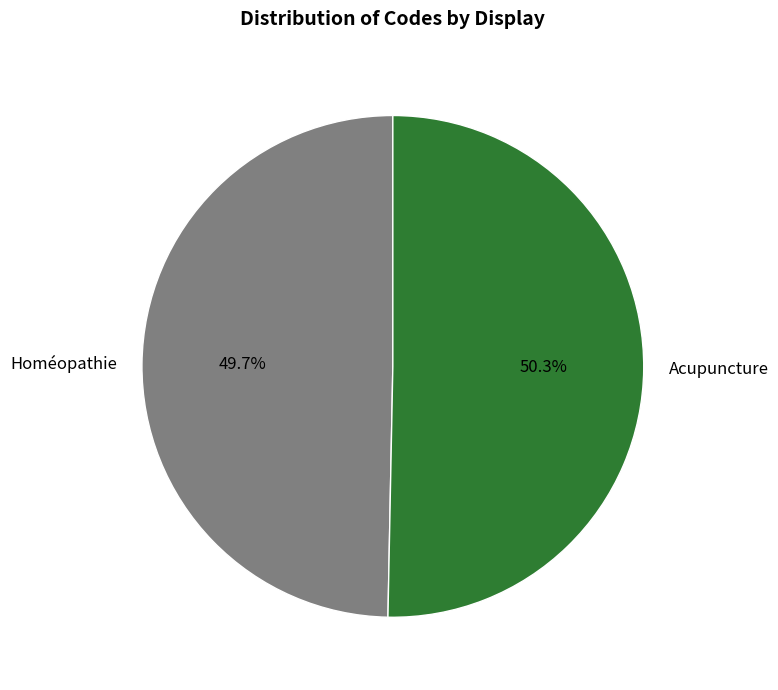

Between Homéopathie and Acupuncture, which is larger?

Acupuncture